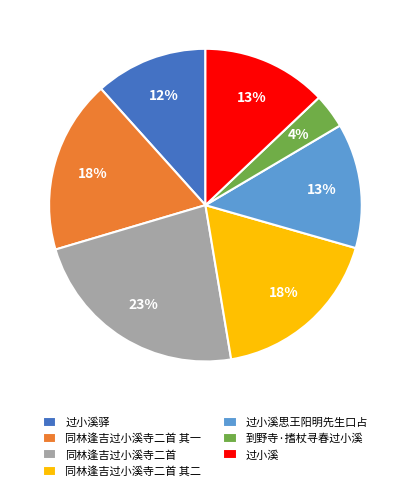

Is 过小溪 the majority of the pie?

No